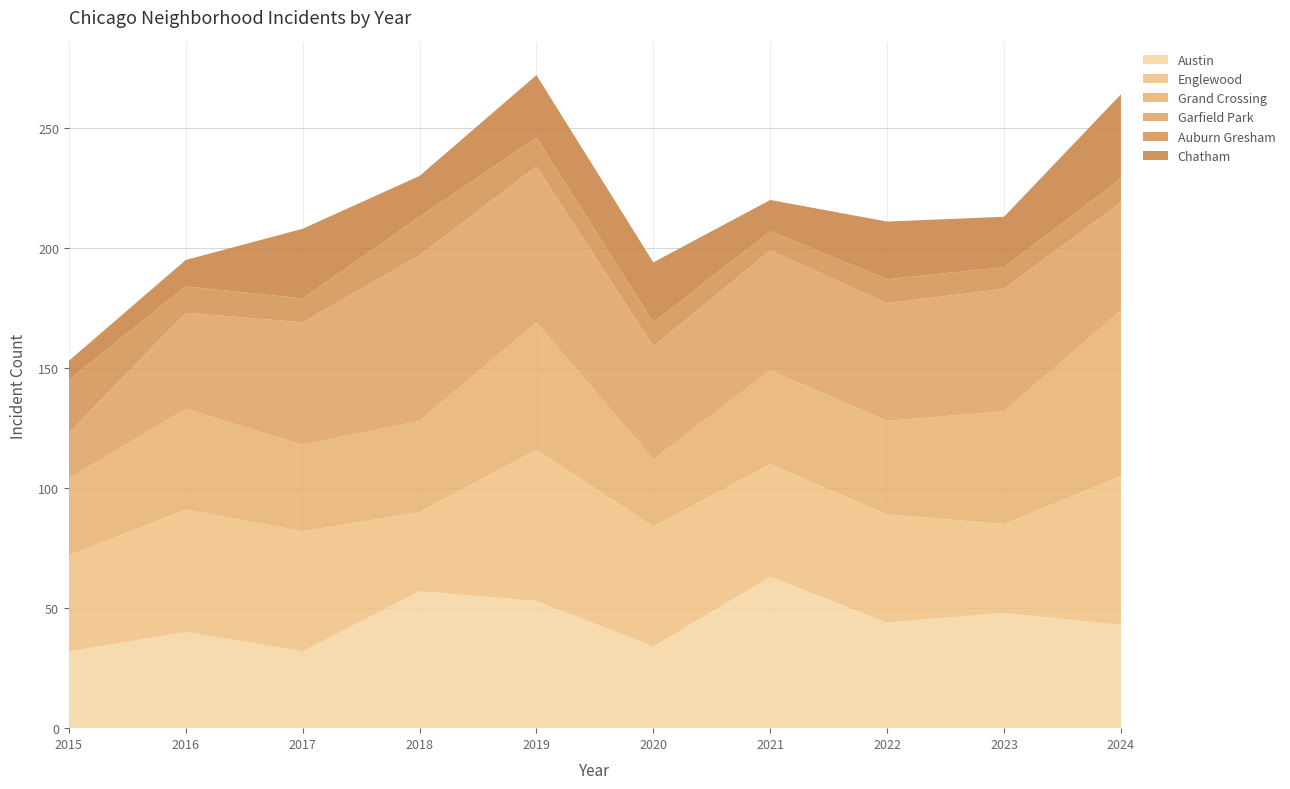

Reading left to right, extract all data points from this chart.

Austin: 32	40	32	57	53	34	63	44	48	43
Englewood: 40	51	50	33	63	50	47	45	37	62
Grand Crossing: 32	42	36	38	53	28	39	39	47	69
Garfield Park: 19	40	51	69	65	47	50	49	51	45
Auburn Gresham: 22	11	10	16	12	10	8	10	9	10
Chatham: 8	11	29	17	26	25	13	24	21	35